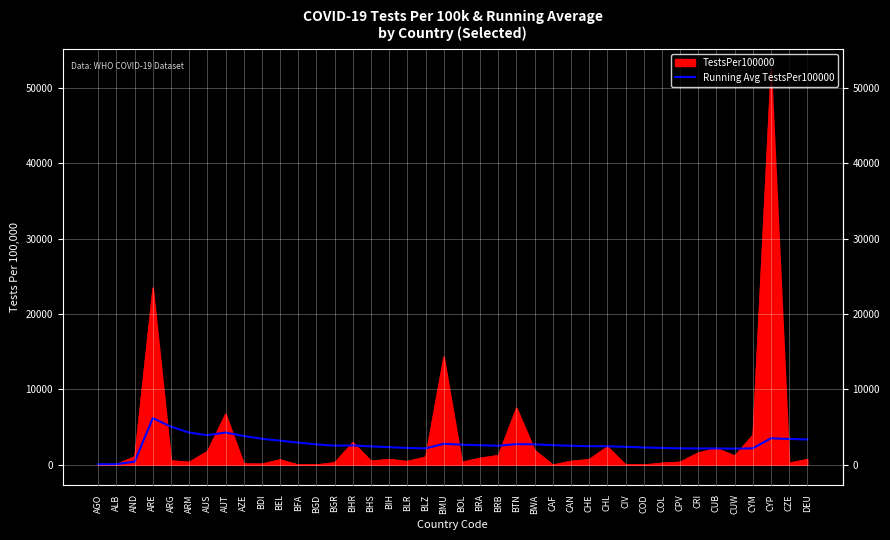

At which category does the chart reach its peak across all series?

CYP